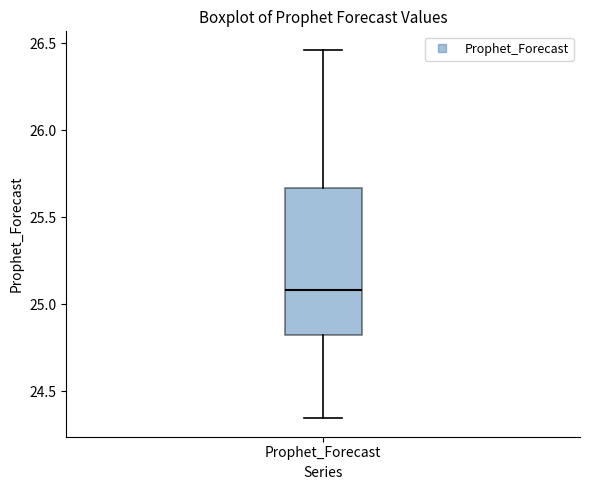

Read this box plot against the y-axis: the position of the median line, the range covered by the box, and the ends of both whiskers. The values are not printed on the chart, so give them approximately, as read against the axis.

median 25.10, box 24.80 to 25.65, whiskers 24.35 to 26.45